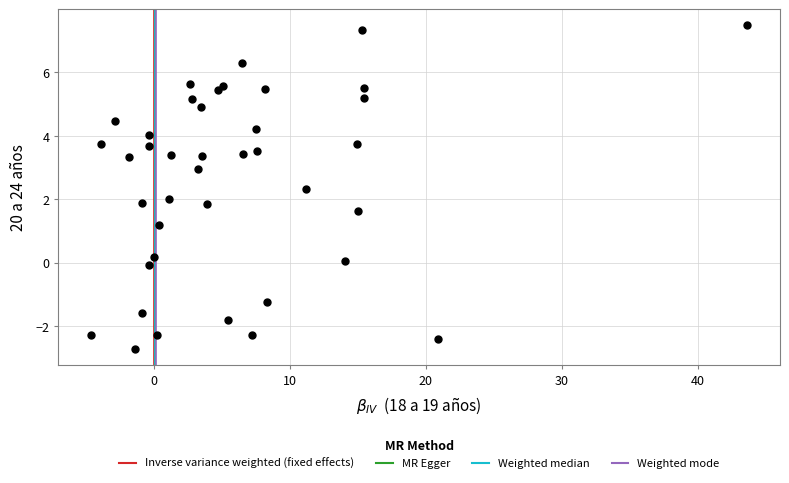

What is the range of Y values (max minus min)?

10.2